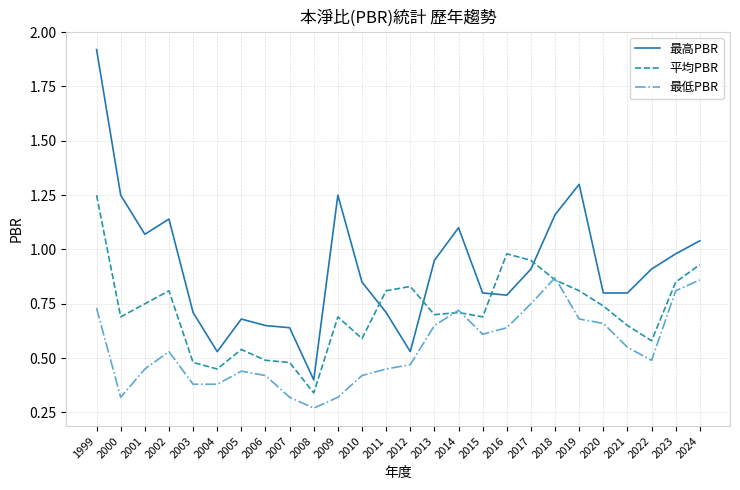

What is the sum of all 最高PBR values?

23.9